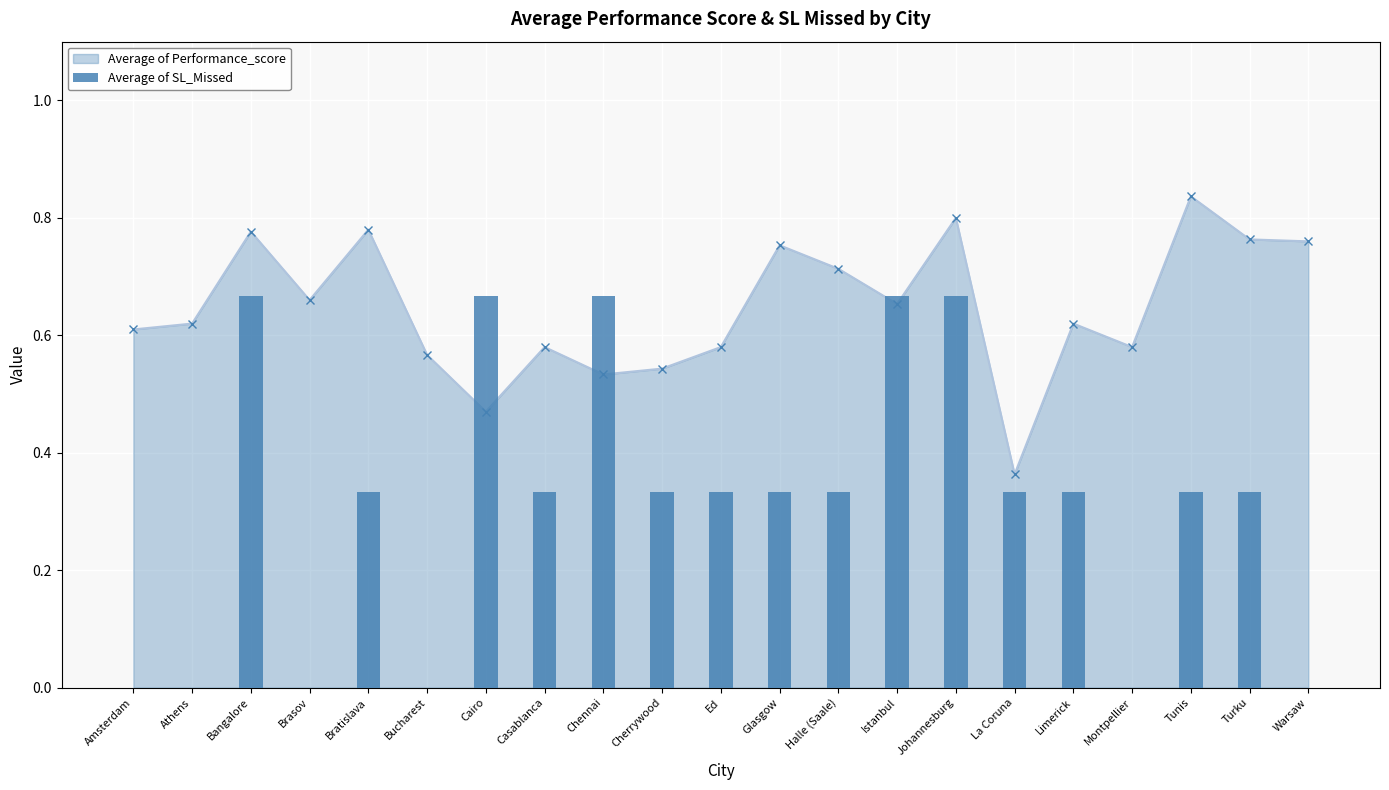

What is the label of the 15th bar from the left?

Johannesburg